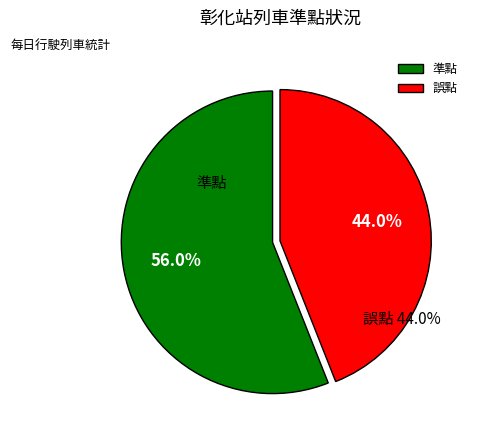

Which has a higher value, 準點 or 誤點?

準點